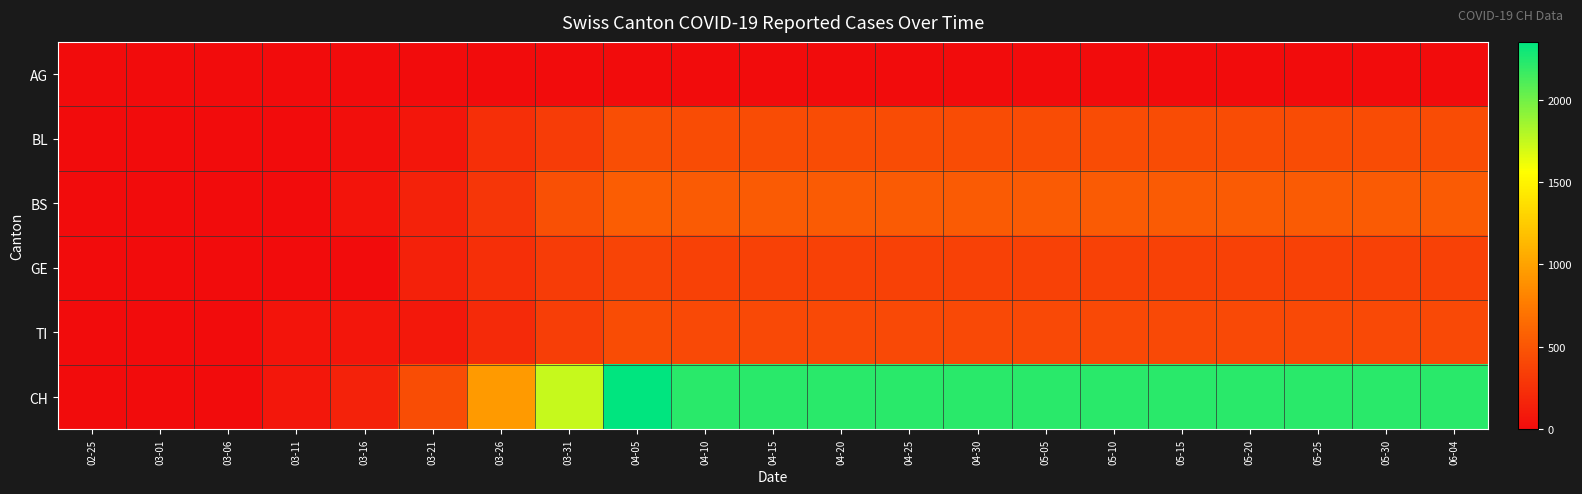

Reading left to right, transcribe all the data shown in this chart.

AG: 02-25=0	03-01=2	03-06=4	03-11=0	03-16=0	03-21=0	03-26=0	03-31=0	04-05=0	04-10=0	04-15=0	04-20=0	04-25=0	04-30=0	05-05=0	05-10=0	05-15=0	05-20=0	05-25=0	05-30=0	06-04=0
BL: 02-25=0	03-01=0	03-06=1	03-11=5	03-16=21	03-21=65	03-26=242	03-31=330	04-05=451	04-10=432	04-15=432	04-20=432	04-25=432	04-30=432	05-05=432	05-10=432	05-15=432	05-20=432	05-25=432	05-30=432	06-04=432
BS: 02-25=0	03-01=0	03-06=0	03-11=4	03-16=57	03-21=155	03-26=292	03-31=462	04-05=559	04-10=540	04-15=540	04-20=540	04-25=540	04-30=540	05-05=540	05-10=540	05-15=540	05-20=540	05-25=540	05-30=540	06-04=540
GE: 02-25=0	03-01=0	03-06=0	03-11=0	03-16=0	03-21=144	03-26=241	03-31=328	04-05=383	04-10=366	04-15=366	04-20=366	04-25=366	04-30=366	05-05=366	05-10=366	05-15=366	05-20=366	05-25=366	05-30=366	06-04=366
TI: 02-25=0	03-01=0	03-06=0	03-11=61	03-16=68	03-21=91	03-26=202	03-31=345	04-05=434	04-10=417	04-15=417	04-20=417	04-25=417	04-30=417	05-05=417	05-10=417	05-15=417	05-20=417	05-25=417	05-30=417	06-04=417
CH: 02-25=0	03-01=0	03-06=3	03-11=79	03-16=155	03-21=449	03-26=948	03-31=1742	04-05=2350	04-10=2214	04-15=2214	04-20=2214	04-25=2214	04-30=2214	05-05=2214	05-10=2214	05-15=2214	05-20=2214	05-25=2214	05-30=2214	06-04=2214